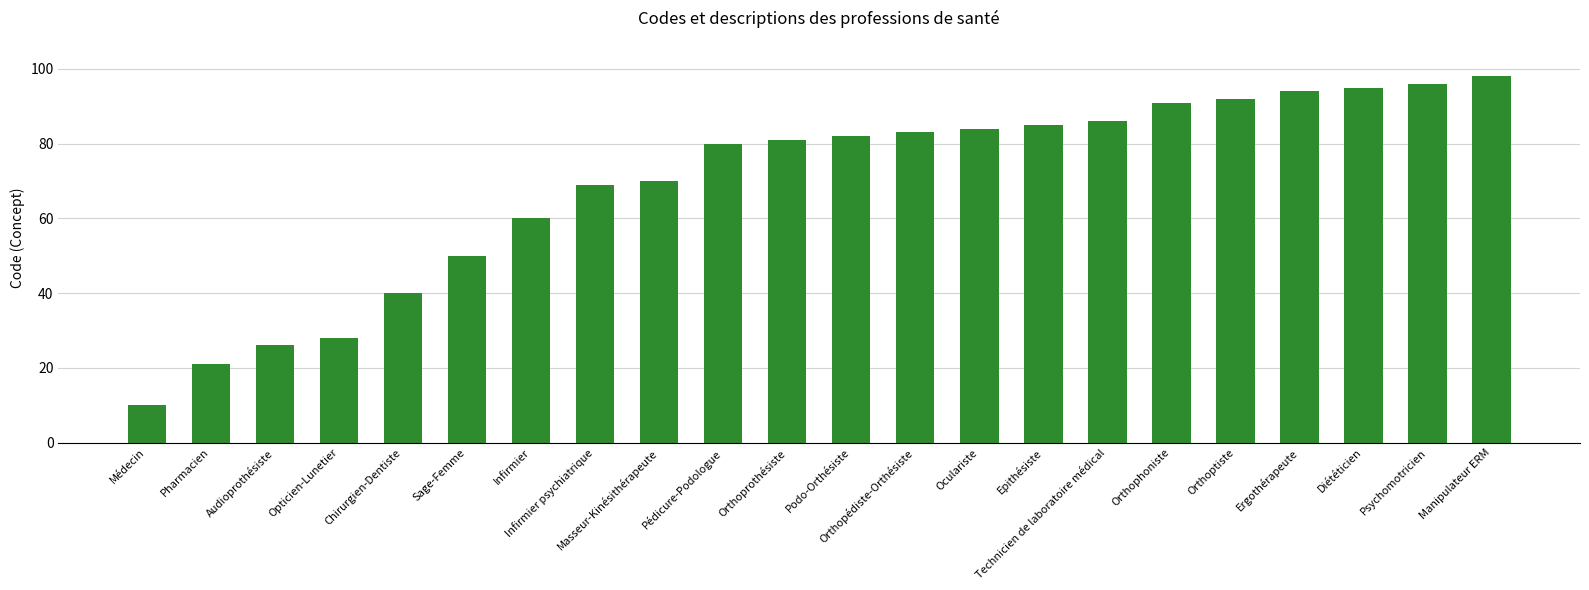

What is the value of the 1st bar from the left?

10